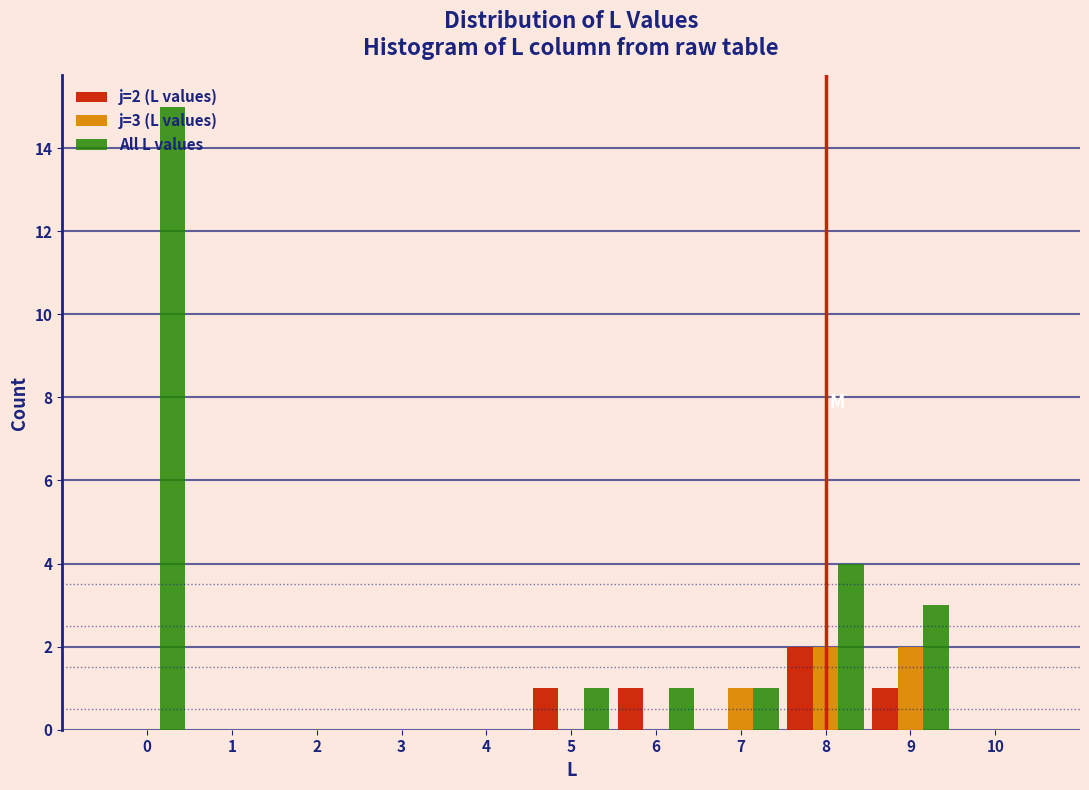

In the All L values series, which range on the x-axis has the tallest bar?

-0.5 to 0.5